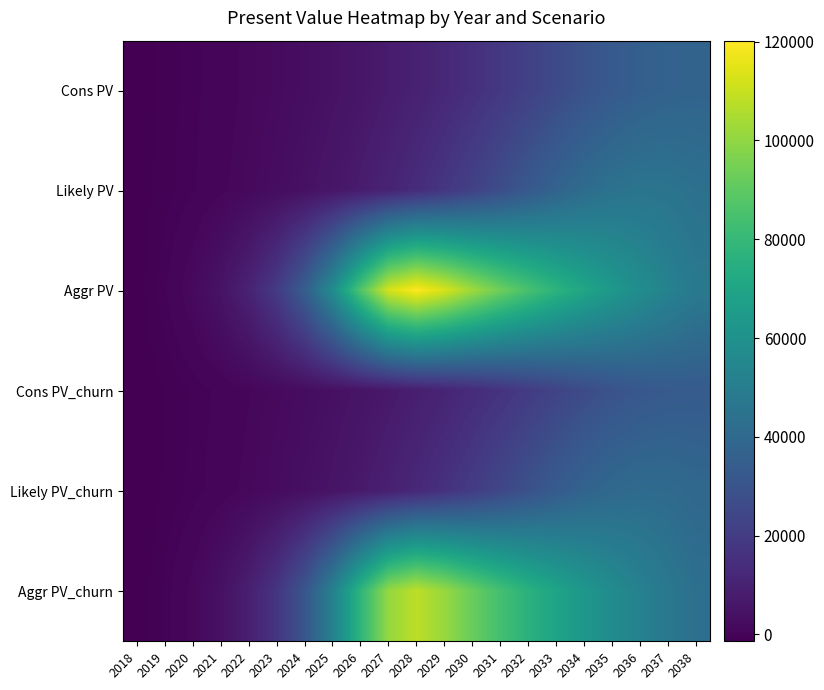

Reading right to left, extract all data points from this chart.

Cons PV: 2038=37362.8	2037=36882.5	2036=35308.8	2035=32754.8	2034=29483.1	2033=25812.7	2032=22064.6	2031=18480.1	2030=15204.5	2029=12300.3	2028=9810.6	2027=7677.1	2026=5892.1	2025=4399.9	2024=3160.0	2023=2119.9	2022=1250.0	2021=500.5	2020=-133.7	2019=-725.3	2018=-1229.8
Likely PV: 2038=43666.5	2037=45286.2	2036=45632.0	2035=44383.3	2034=41509.3	2033=37315.0	2032=32350.3	2031=27176.9	2030=22209.3	2029=17755.4	2028=13905.1	2027=10700.1	2026=8052.9	2025=5902.4	2024=4176.1	2023=2783.1	2022=1668.0	2021=753.0	2020=-34.6	2019=-648.9	2018=-1229.8
Aggr PV: 2038=47938.5	2037=52732.3	2036=58005.6	2035=63806.1	2034=70184.1	2033=77199.7	2032=84913.3	2031=93394.2	2030=102706.9	2029=112817.7	2028=120190.1	2027=112157.8	2026=86638.9	2025=57487.1	2024=34556.1	2023=19443.6	2022=10257.6	2021=4900.2	2020=1760.5	2019=-70.7	2018=-1229.8
Cons PV_churn: 2038=33588.4	2037=33150.6	2036=31730.4	2035=29428.6	2034=26474.6	2033=23164.1	2032=19783.1	2031=16557.8	2030=13598.6	2029=10971.2	2028=8718.7	2027=6791.6	2026=5175.5	2025=3821.1	2024=2679.1	2023=1747.4	2022=930.4	2021=248.1	2020=-351.9	2019=-888.9	2018=-1373.8
Likely PV_churn: 2038=39258.9	2037=40716.5	2036=41017.5	2035=39886.7	2034=37302.1	2033=33523.1	2032=29038.6	2031=24378.8	2030=19903.7	2029=15879.5	2028=12410.7	2027=9509.2	2026=7112.5	2025=5163.5	2024=3613.9	2023=2336.0	2022=1315.6	2021=482.5	2020=-262.7	2019=-823.5	2018=-1373.8
Aggr PV_churn: 2038=43102.8	2037=47413.1	2036=52154.4	2035=57369.8	2034=63104.2	2033=69411.8	2032=76346.6	2031=83974.3	2030=92345.0	2029=101444.9	2028=108068.6	2027=100829.3	2026=77844.3	2025=51600.2	2024=30945.7	2023=17327.5	2022=9052.8	2021=4206.0	2020=1353.9	2019=-321.7	2018=-1373.8